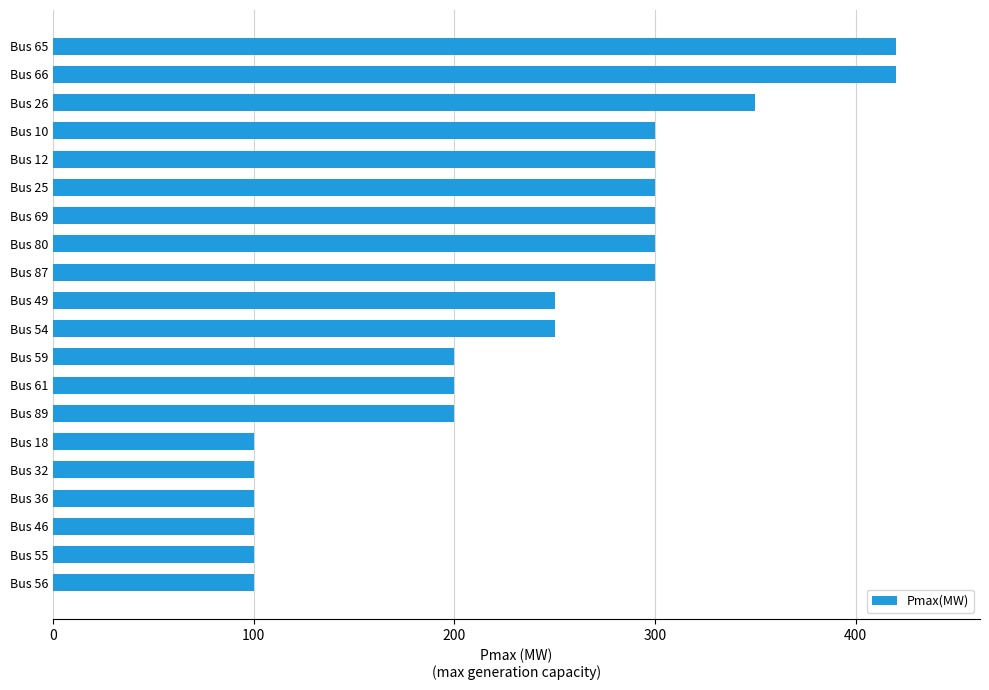

What is the greatest value displayed?

420